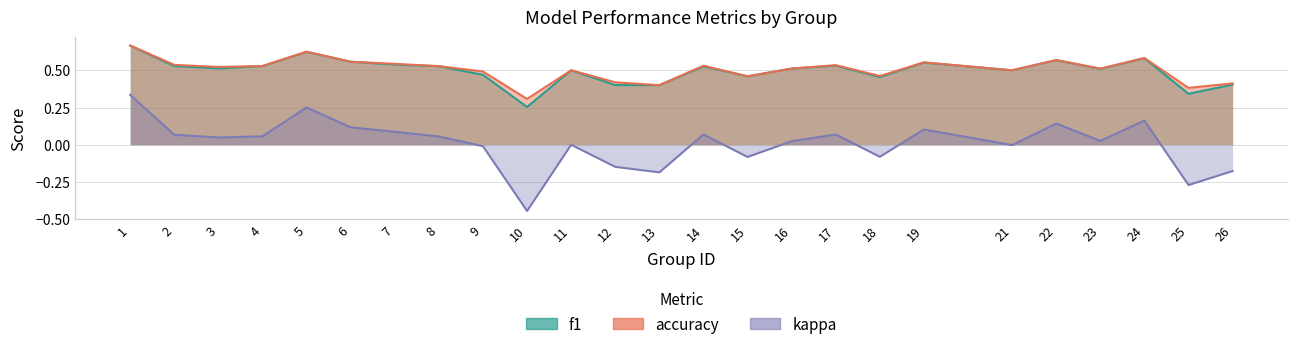

The value of accuracy at 22 is 0.6. True or false?

True